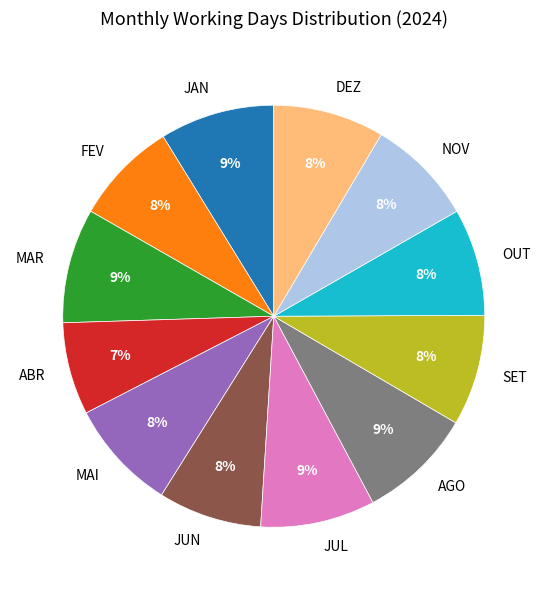

Do ABR and JAN together represent more than half of the pie?

No